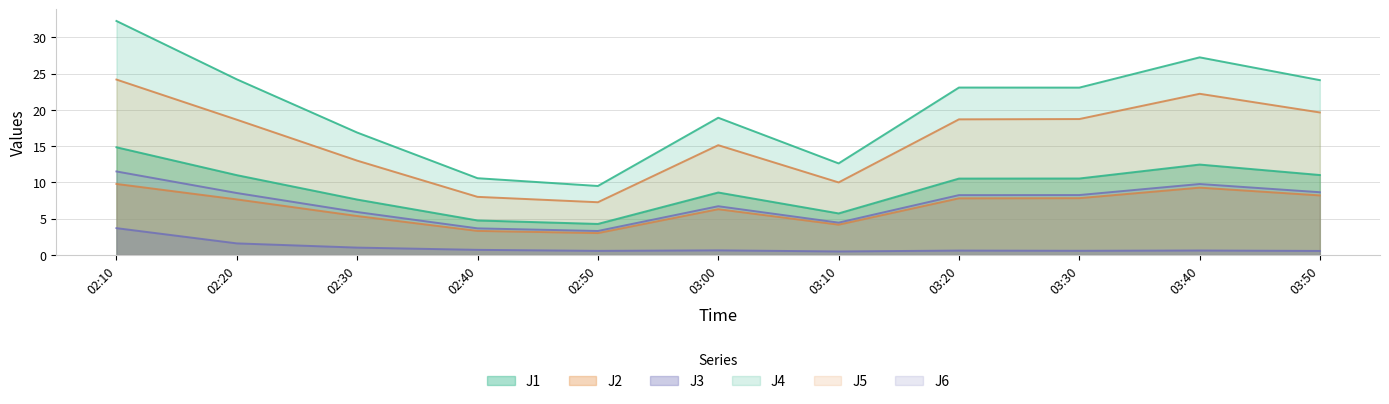

True or false: J6 and J3 cross at least once.

False